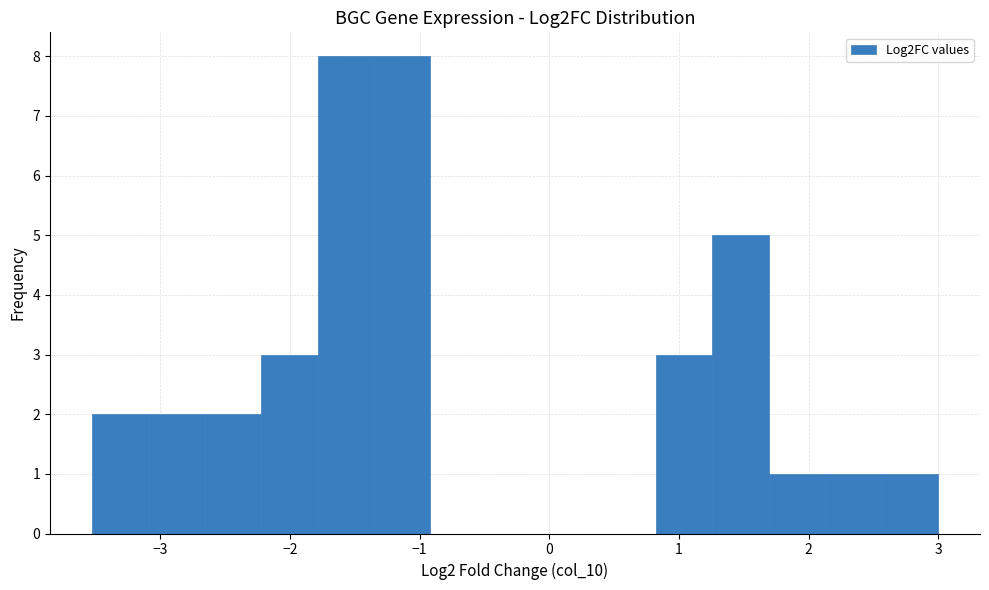

Reading left to right, list every bar in this chart as the range it spans on the x-axis followed by its height. Neither the bar edges nor the heights are printed on the chart, so give them approximately, as read against the axes.

-3.5 to -3.1: 2
-3.1 to -2.7: 2
-2.7 to -2.2: 2
-2.2 to -1.8: 3
-1.8 to -1.4: 8
-1.4 to -0.9: 8
-0.9 to -0.5: 0
-0.5 to 0.0: 0
0.0 to 0.4: 0
0.4 to 0.8: 0
0.8 to 1.3: 3
1.3 to 1.7: 5
1.7 to 2.1: 1
2.1 to 2.6: 1
2.6 to 3.0: 1